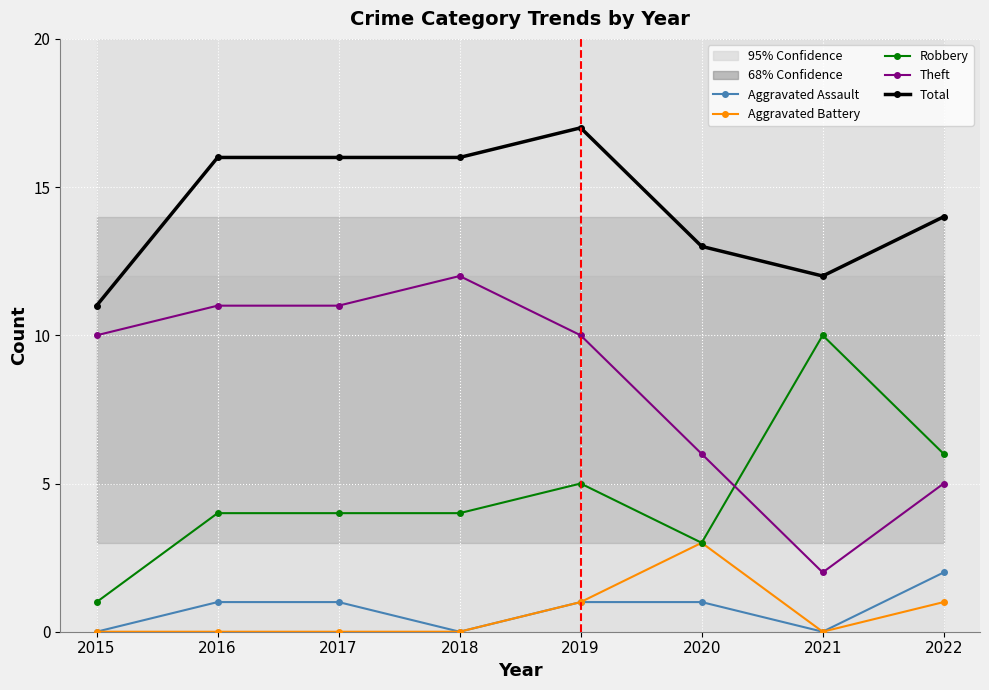

At how many categories does at least one series exceed 5?

8